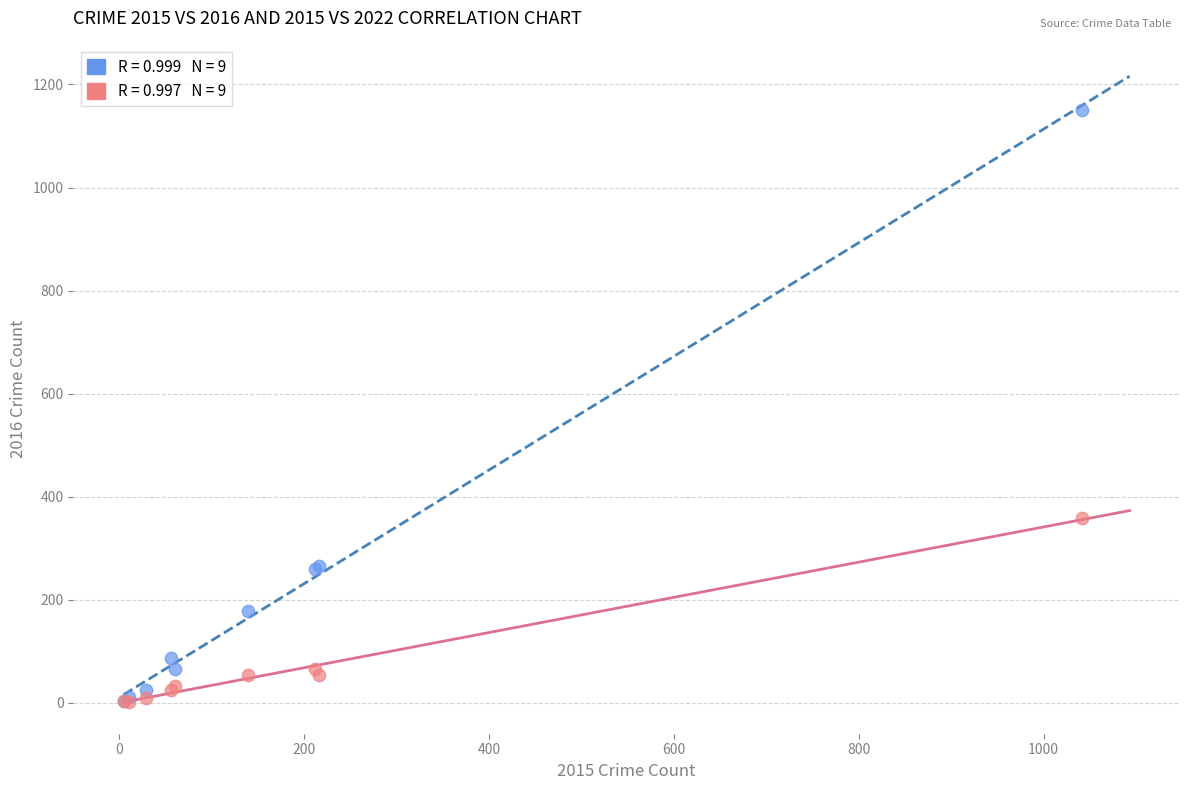

Across all series, what Y value is closest to 576?

359